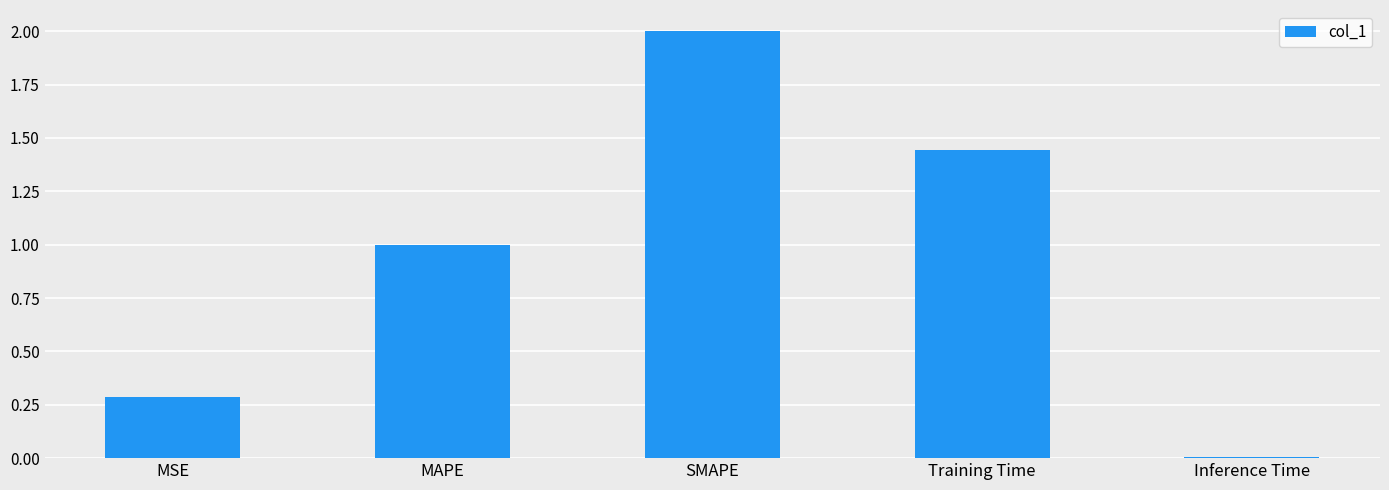

List the labels in order of value, largest first.

SMAPE, Training Time, MAPE, MSE, Inference Time